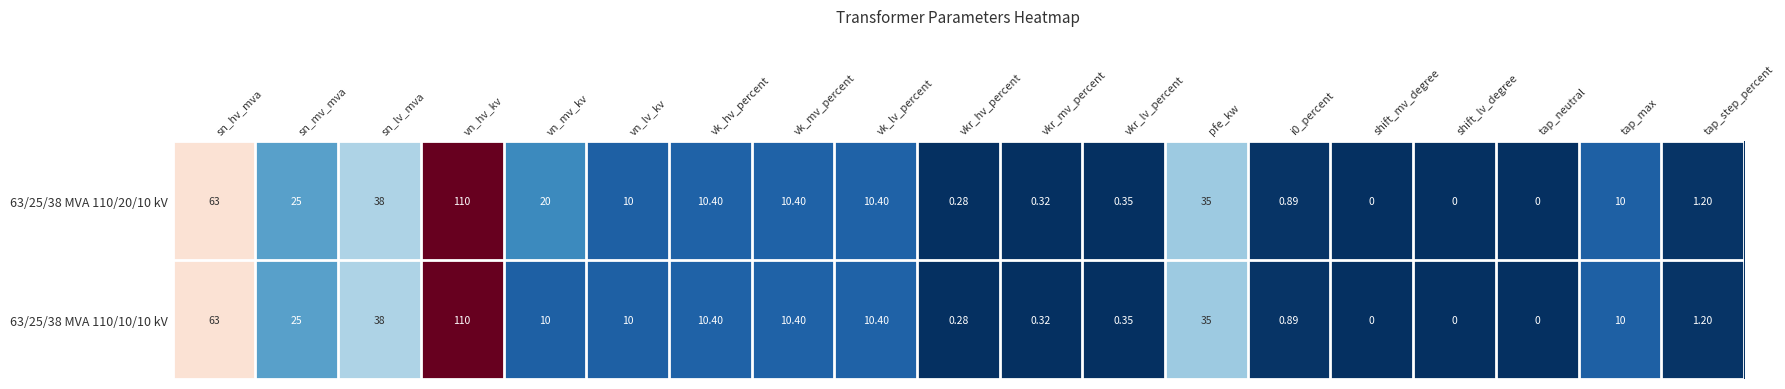

Which category has the highest value in the 63/25/38 MVA 110/10/10 kV series?

vn_hv_kv